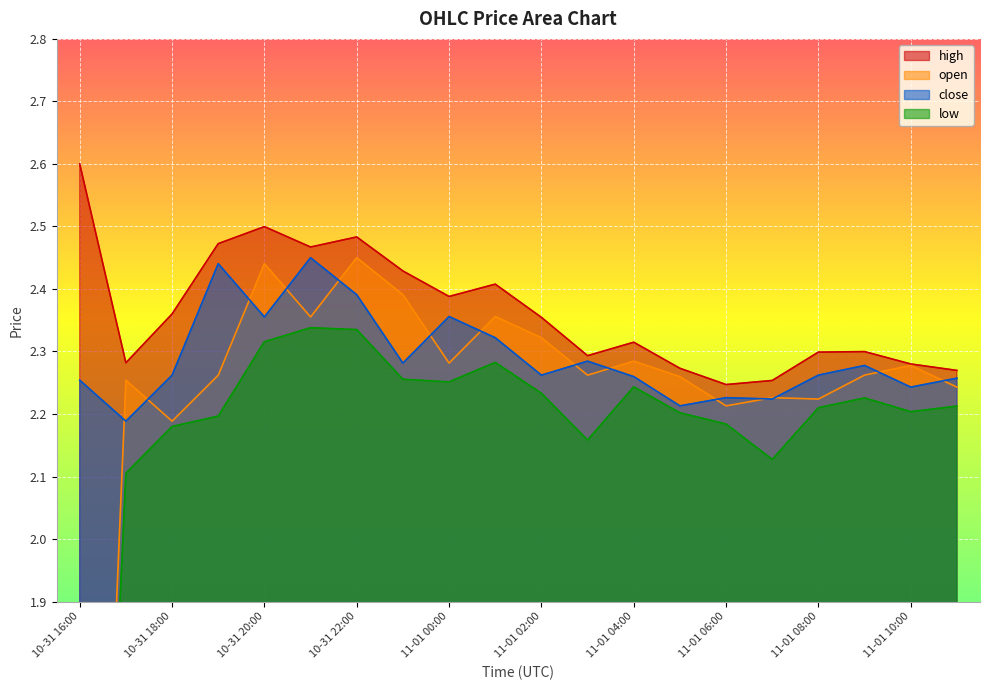

At how many categories does at least one series exceed 2?

20